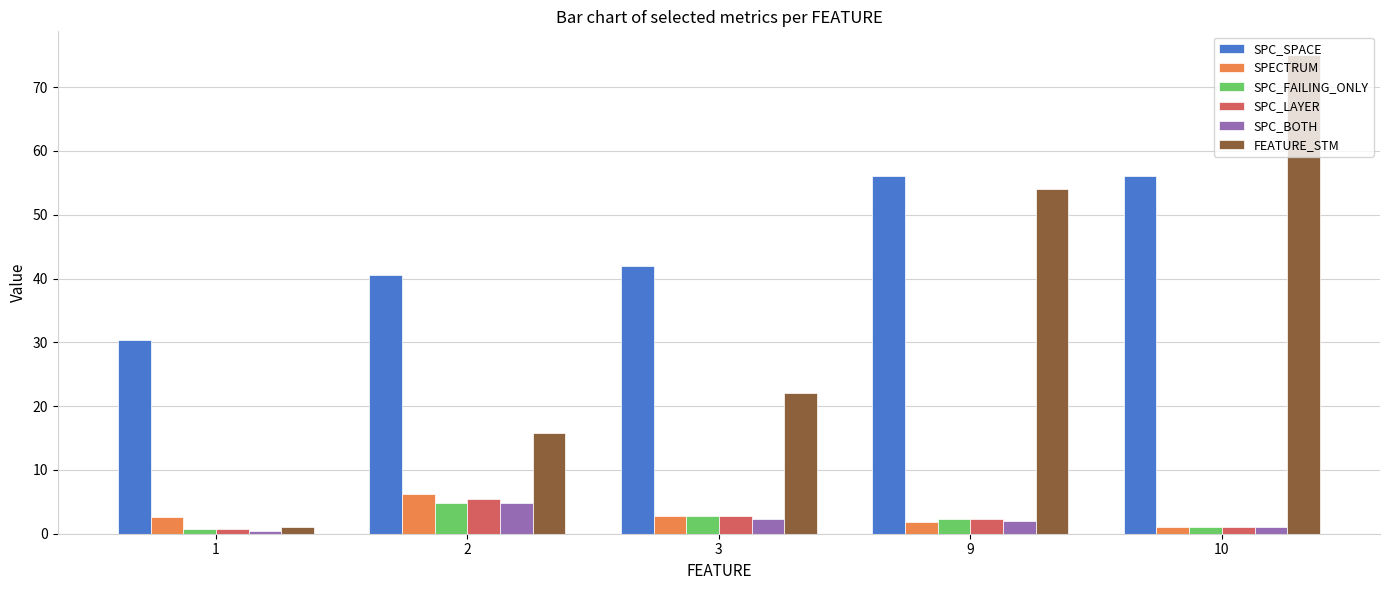

What is the maximum value for SPC_SPACE?

56.0